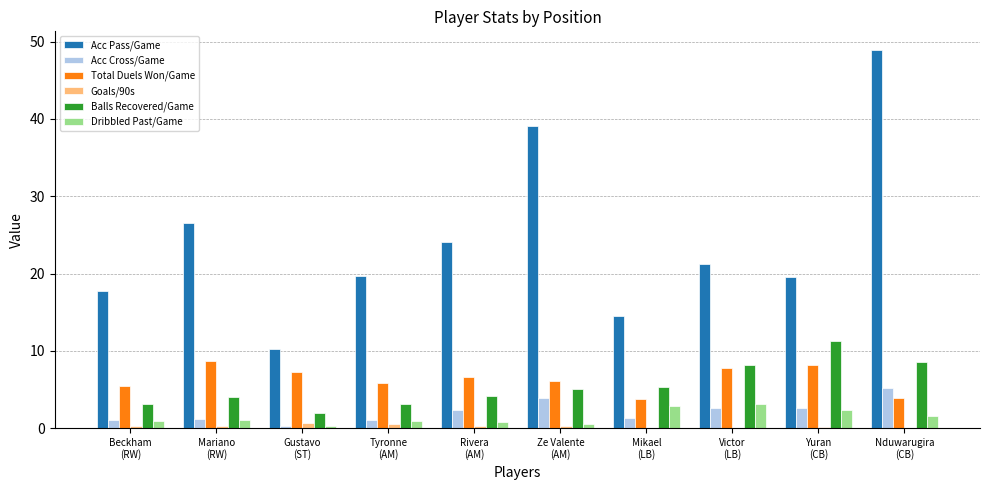

Between Beckham
(RW) and Ze Valente
(AM), which series saw the biggest shift?

Acc Pass/Game